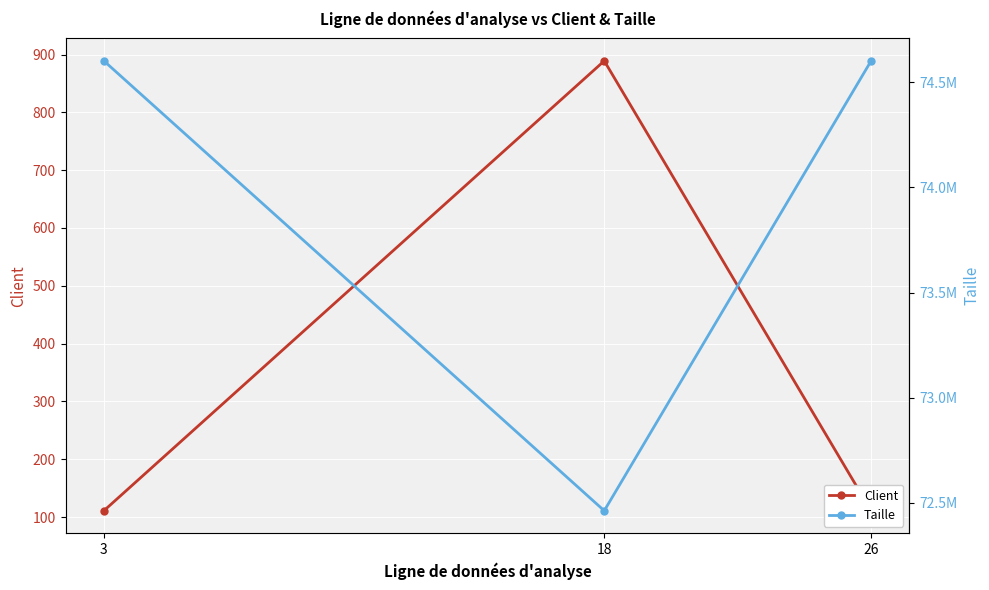

Is the value of Taille at 26 greater than the value of Client at 18?

Yes